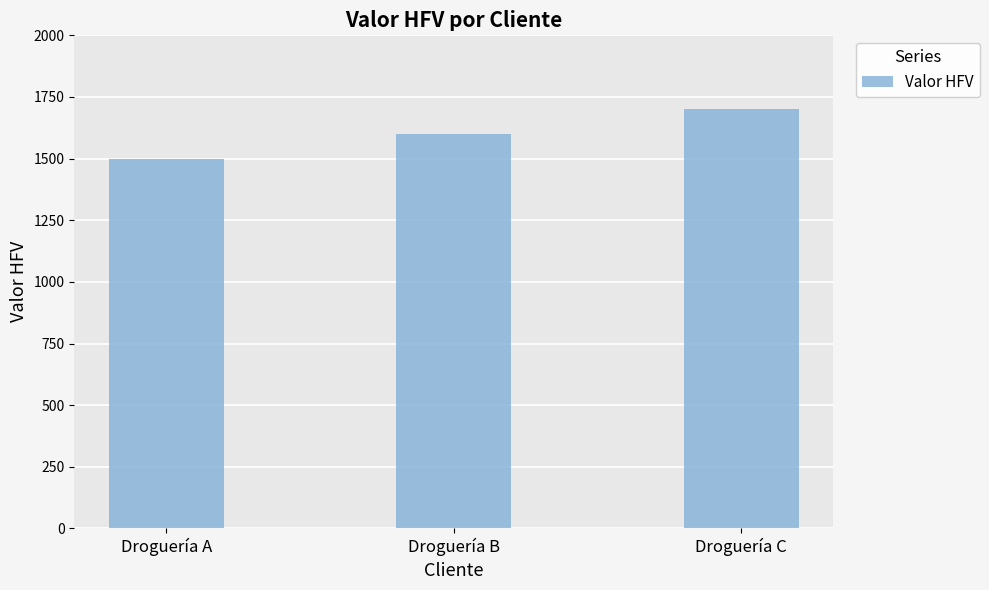

True or false: the data shows 2379 at Droguería A.

False